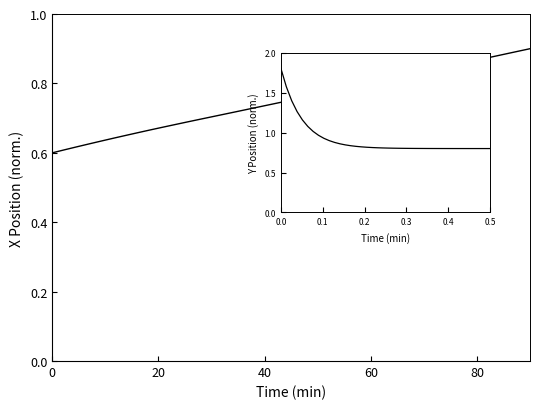

True or false: Y has more than 0 points higher than both neighbors.

False